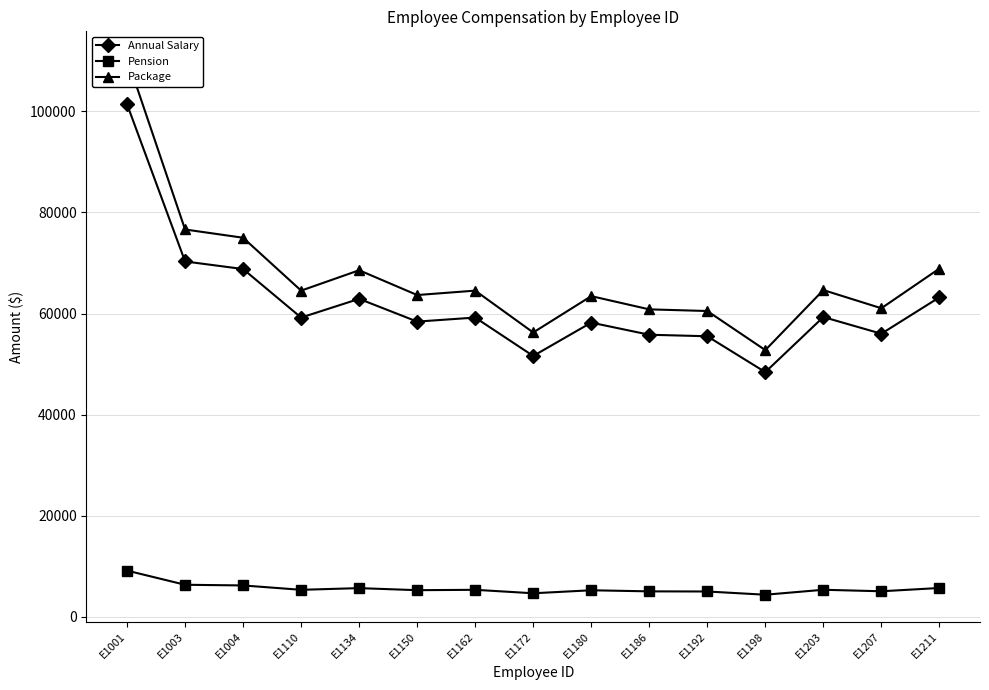

Reading left to right, list all the values displayed in this chart.

Annual Salary: 101400	70300	68800	59200	62900	58400	59200	51600	58200	55800	55500	48400	59300	56000	63200
Pension: 9126	6327	6192	5328	5661	5256	5328	4644	5238	5022	4995	4356	5337	5040	5688
Package: 110526	76627	74992	64528	68561	63656	64528	56244	63438	60822	60495	52756	64637	61040	68888